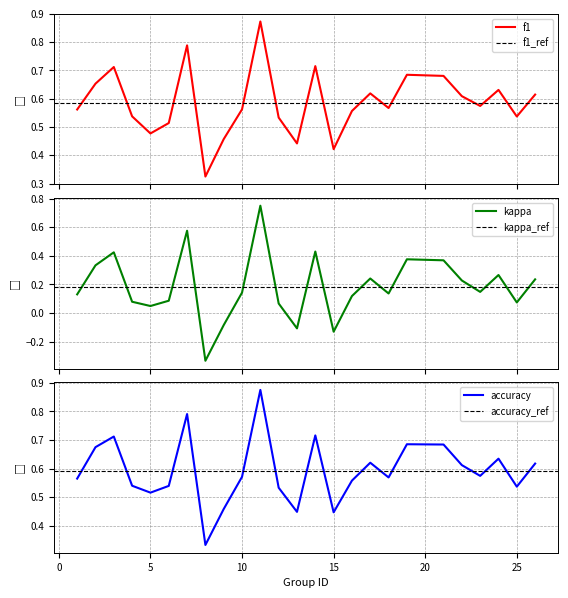

Is it true that accuracy equals 0.3 at 5?

False